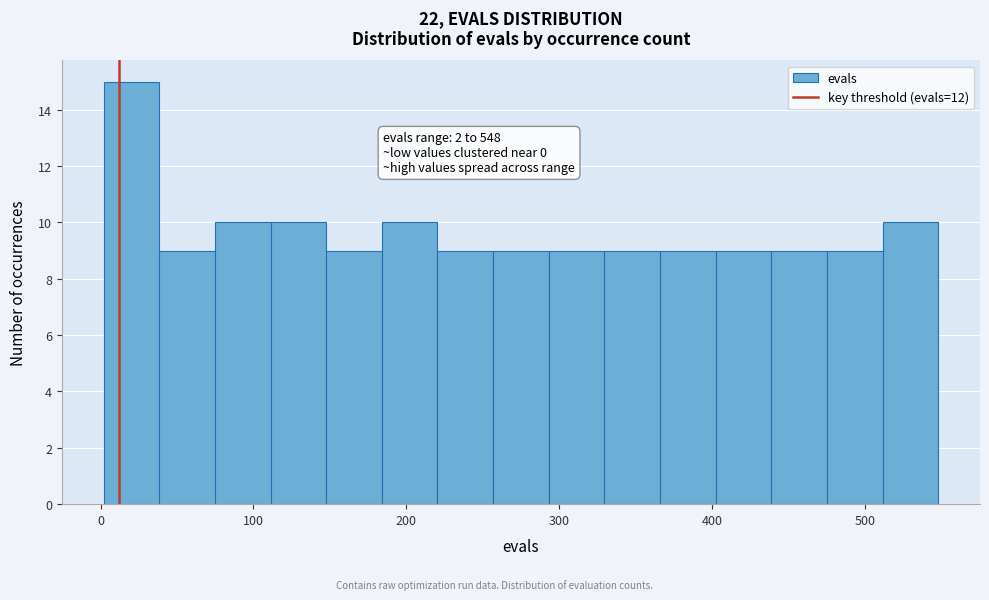

Around what value on the x-axis is the tallest bar? Give the approximate position of its centre, as read against the axis.

20